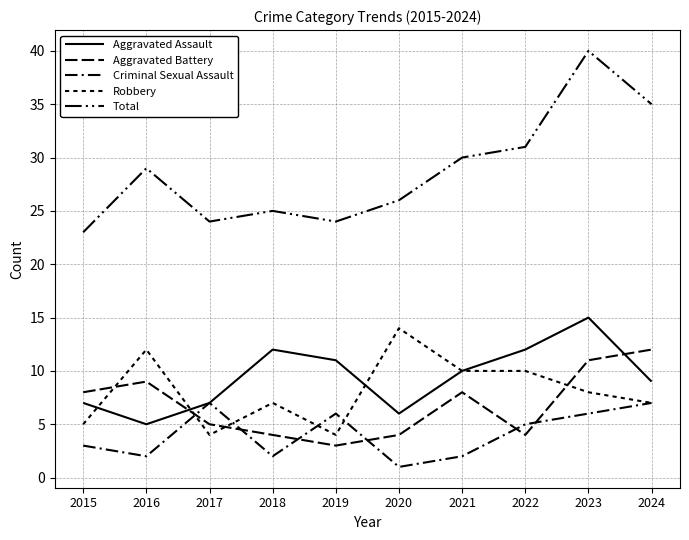

Count the number of categories in the chart.

10